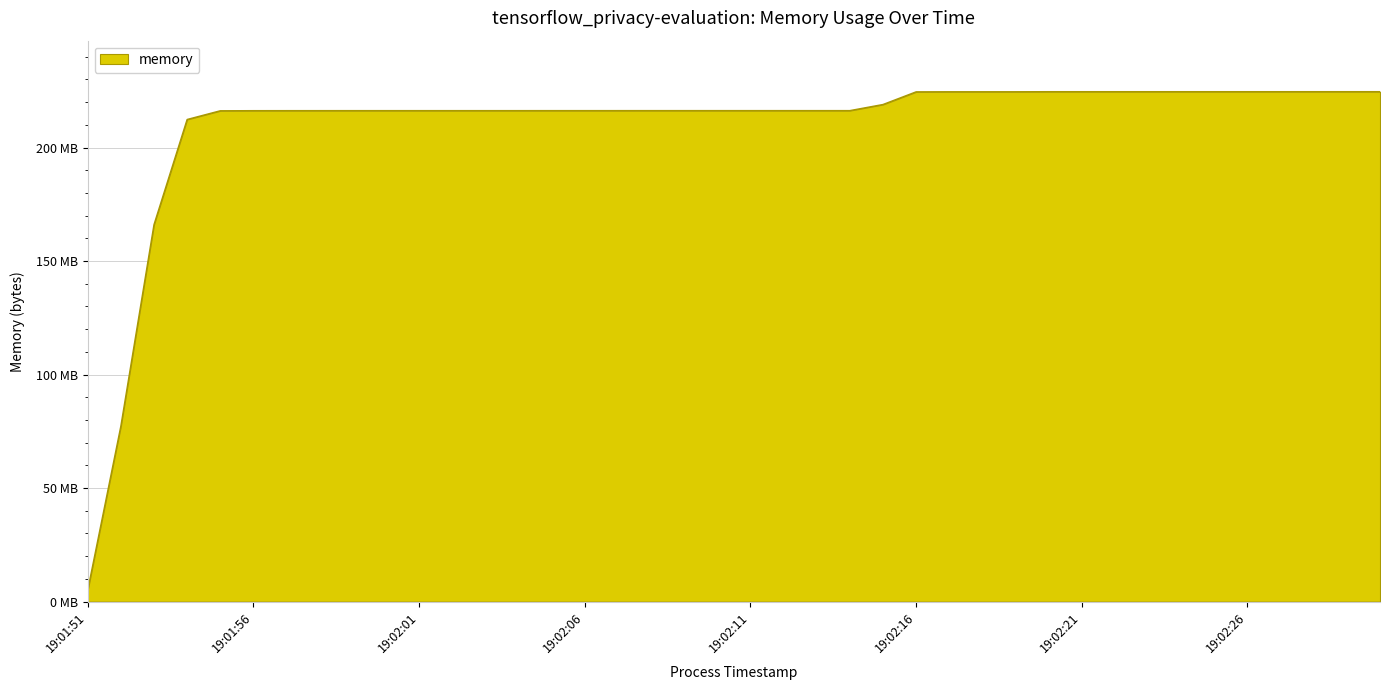

Rank the categories by value from highest to lowest.

19:02:28, 19:02:29, 19:02:30, 19:02:20, 19:02:21, 19:02:22, 19:02:23, 19:02:24, 19:02:25, 19:02:26, 19:02:27, 19:02:17, 19:02:18, 19:02:19, 19:02:16, 19:02:15, 19:02:08, 19:02:09, 19:02:10, 19:02:11, 19:02:12, 19:02:13, 19:02:14, 19:02:05, 19:02:06, 19:02:07, 19:01:59, 19:02:00, 19:02:01, 19:02:02, 19:02:03, 19:02:04, 19:01:58, 19:01:57, 19:01:56, 19:01:55, 19:01:54, 19:01:53, 19:01:52, 19:01:51